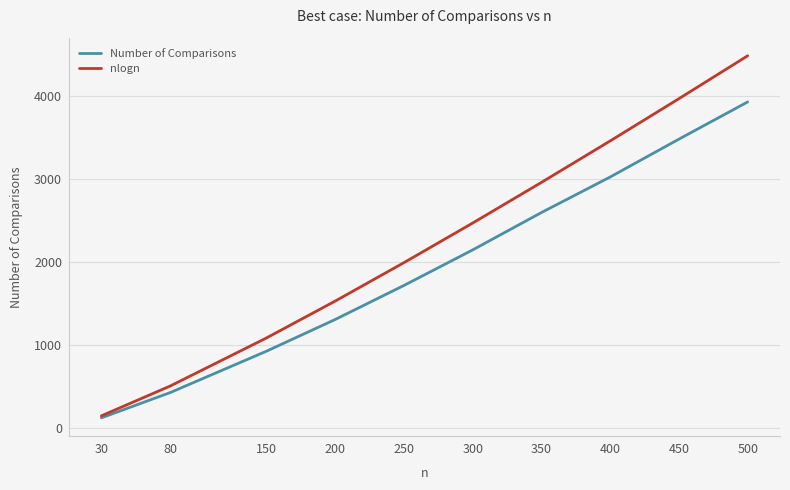

What is the maximum value shown in the chart?

4482.9